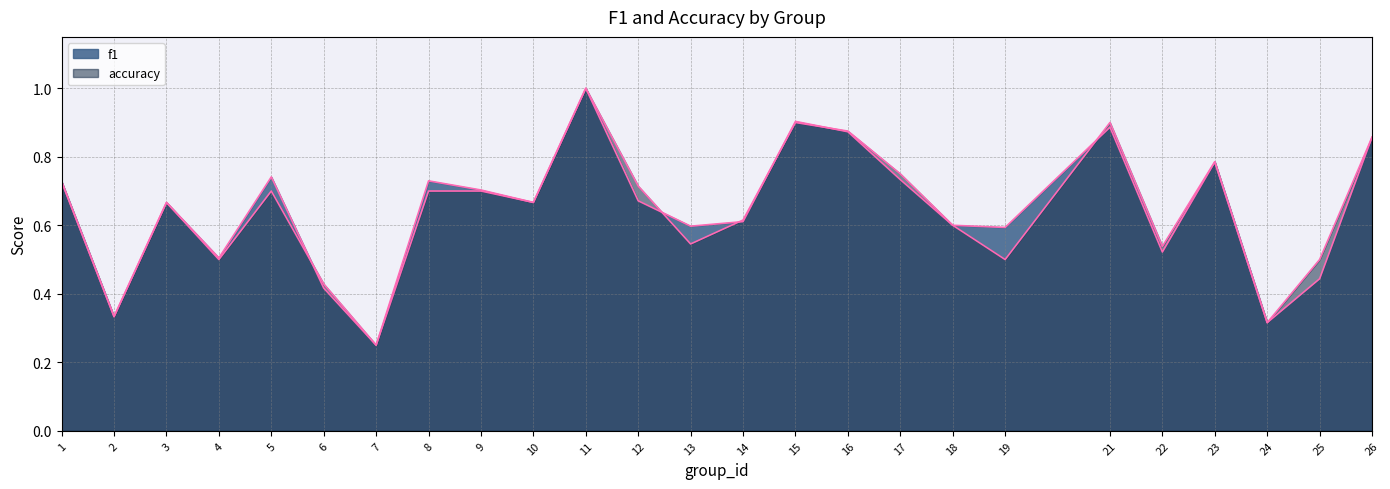

At 18, list the series in order from largest to smallest.

f1, accuracy